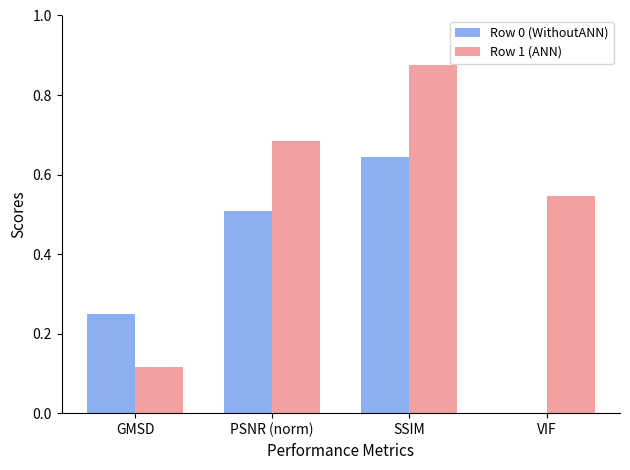

What is the sum of all Row 1 (ANN) values?

2.2